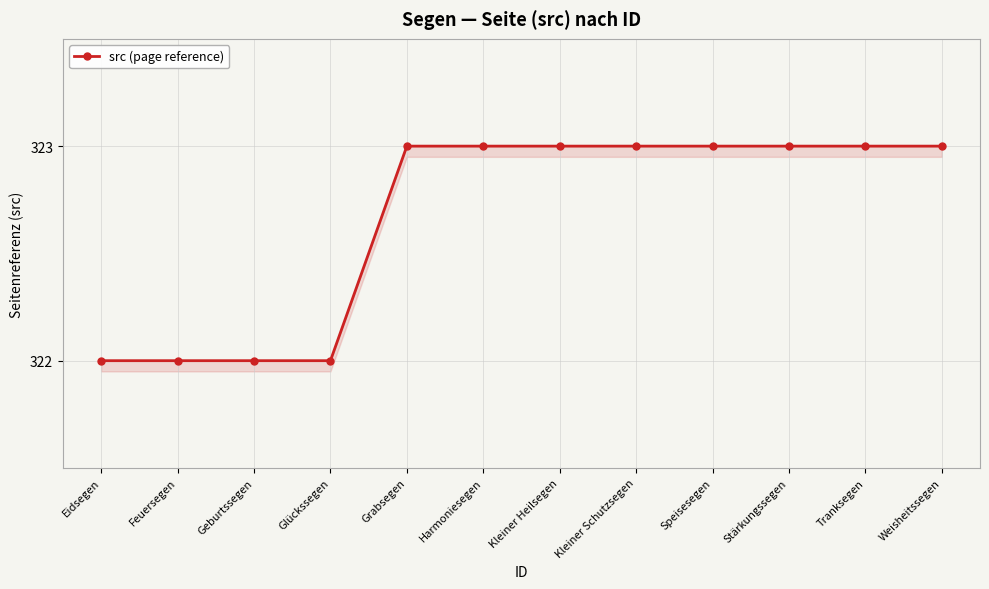

What is the approximate value at Glückssegen?

322